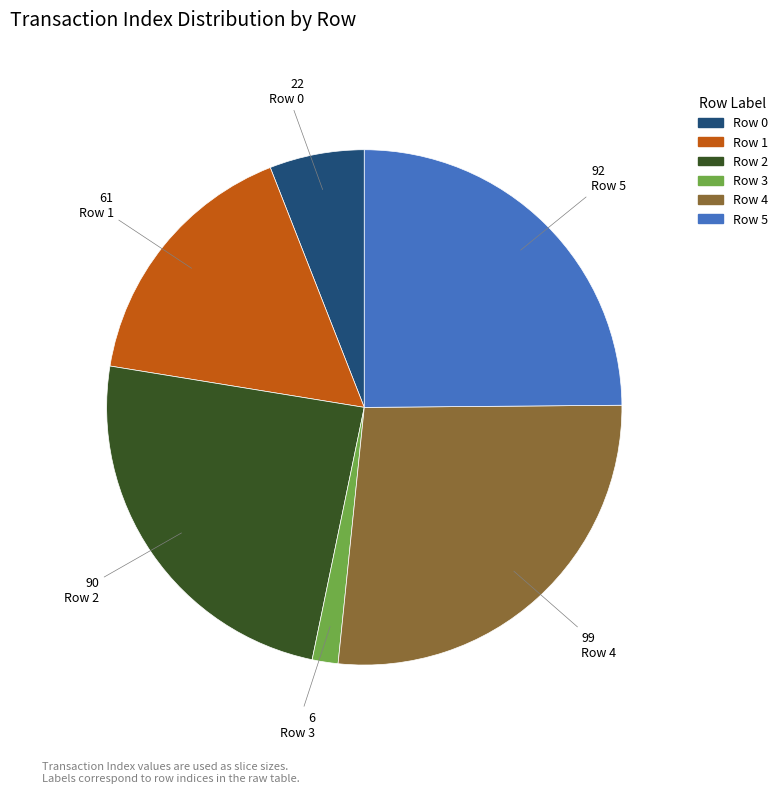

Approximately how many times larger is the value at Row 4 compared to Row 5?

1.1